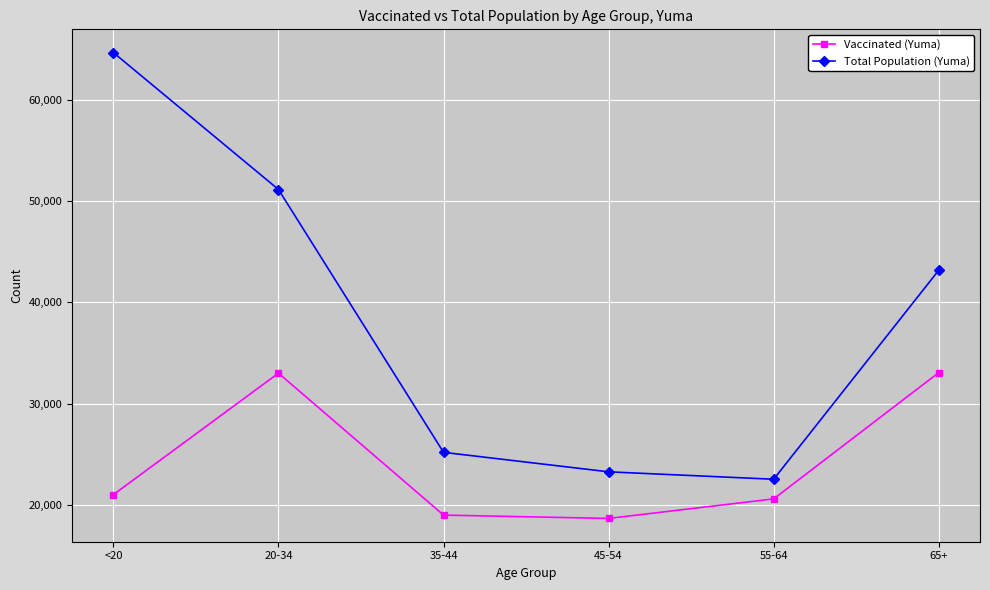

How many values in the Total Population (Yuma) series are below 43175?

3